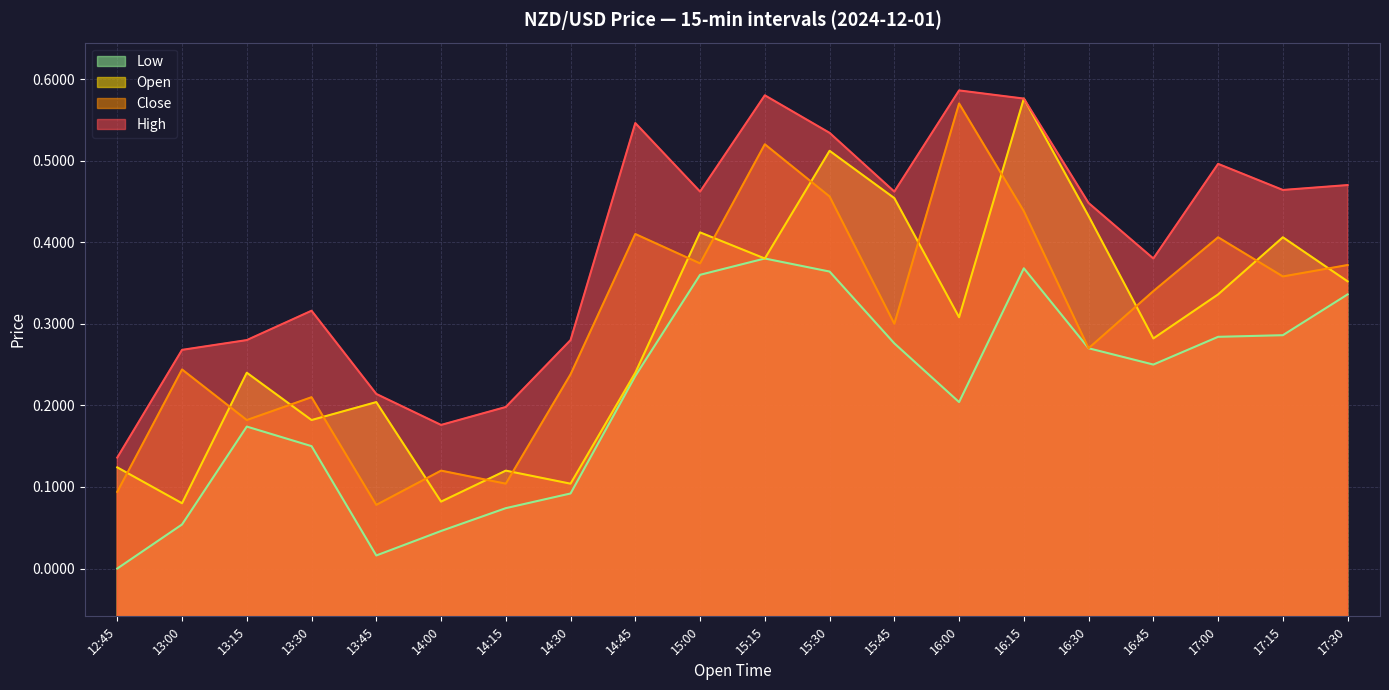

Is the value of Low at 14:45 greater than the value of Close at 14:15?

Yes